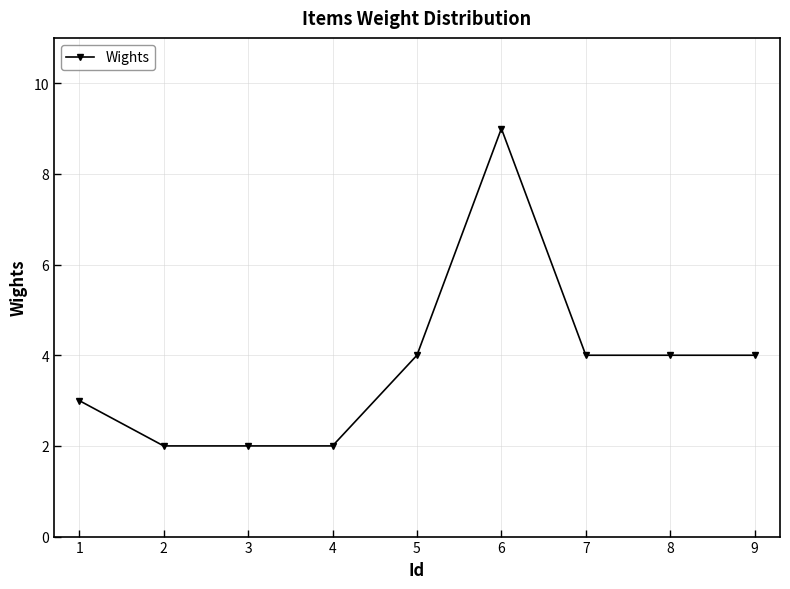

The chart shows a value of 4 at 8. True or false?

True